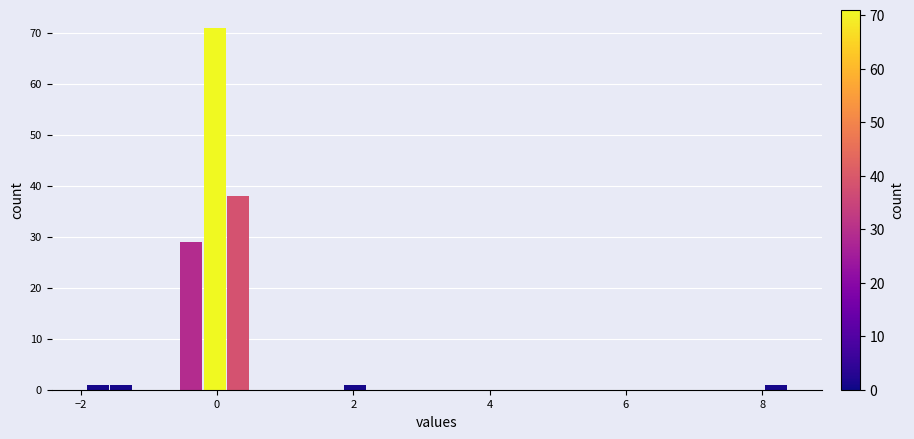

Around what value on the x-axis is the tallest bar? Give the approximate position of its centre, as read against the axis.

0.0